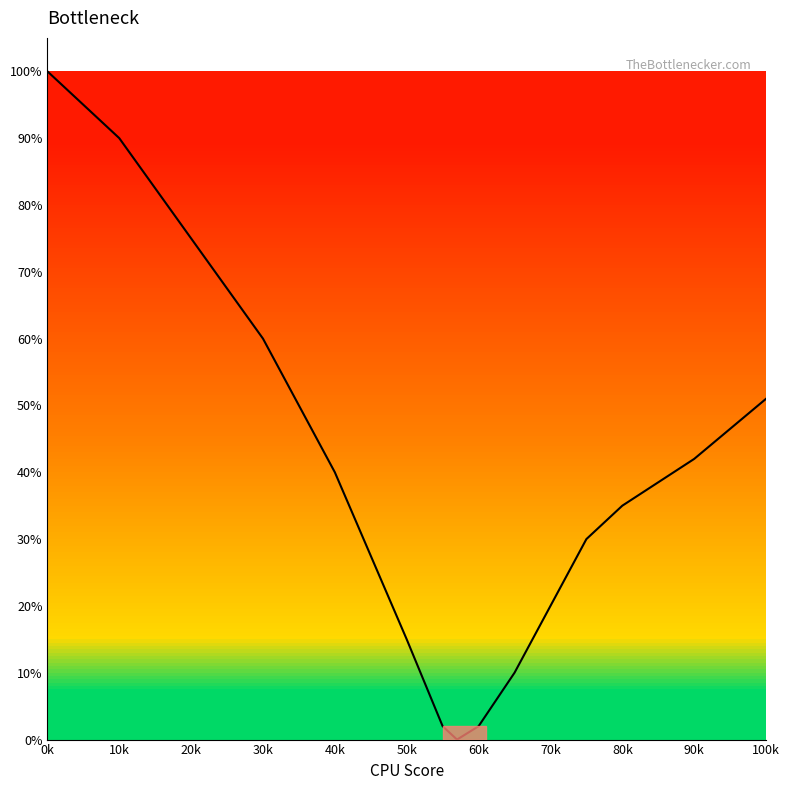

Reading left to right, extract all data points from this chart.

100	90	75	60	40	15	2	0	2	10	20	30	35	42	51